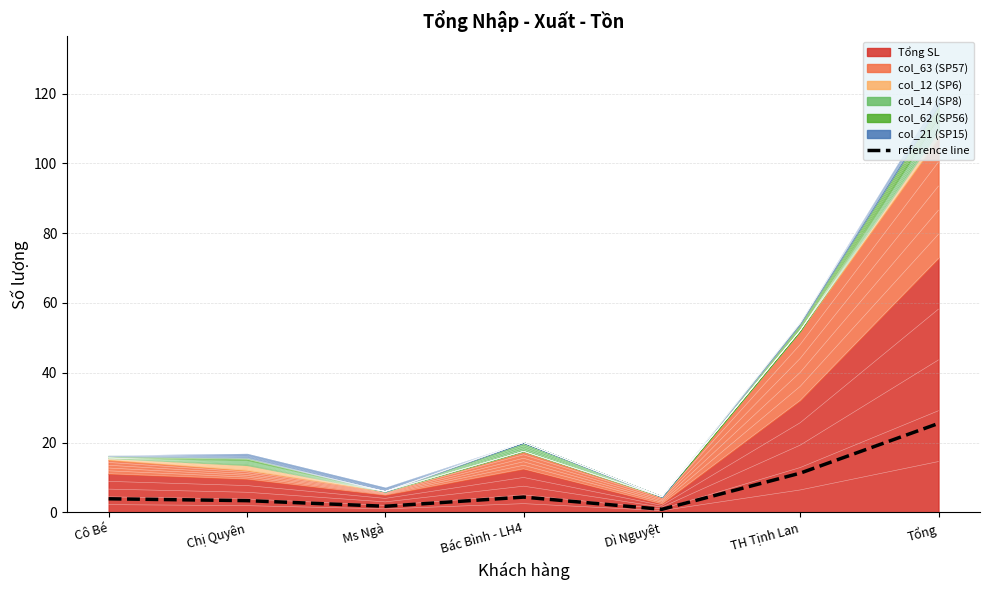

Rank the categories by value from lowest to highest.

Dì Nguyệt, Ms Ngà, Chị Quyên, Cô Bé, Bác Bình - LH4, TH Tịnh Lan, Tổng